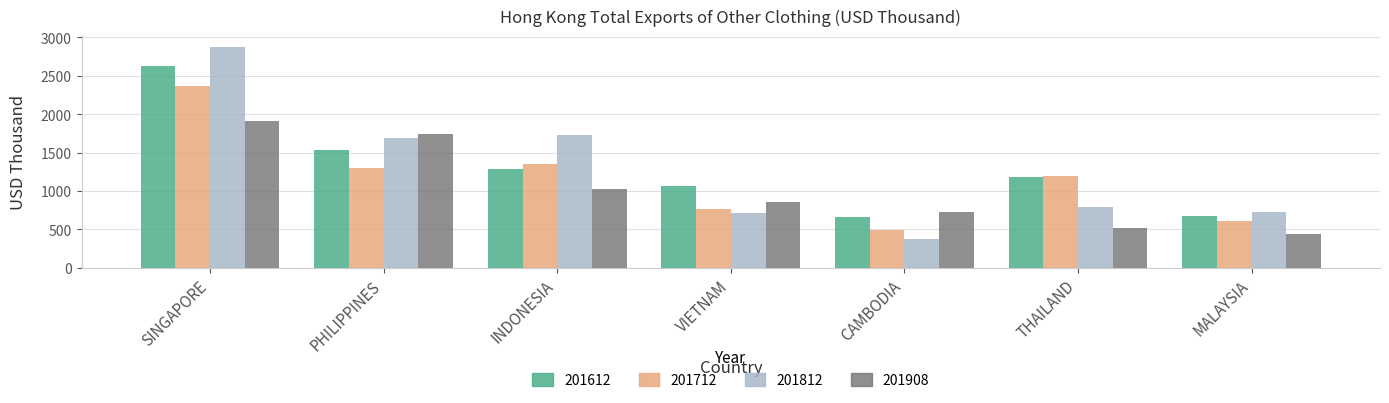

What is the greatest value displayed?

2873.4